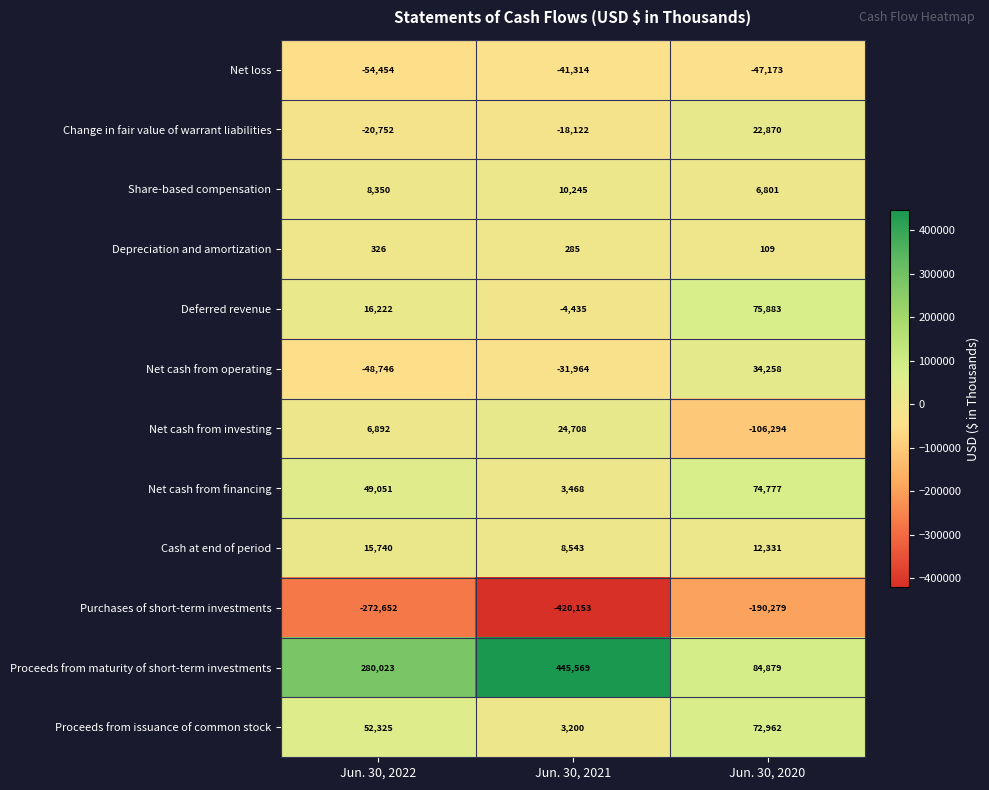

At which label does Net cash from operating first exceed -31964?

Jun. 30, 2020